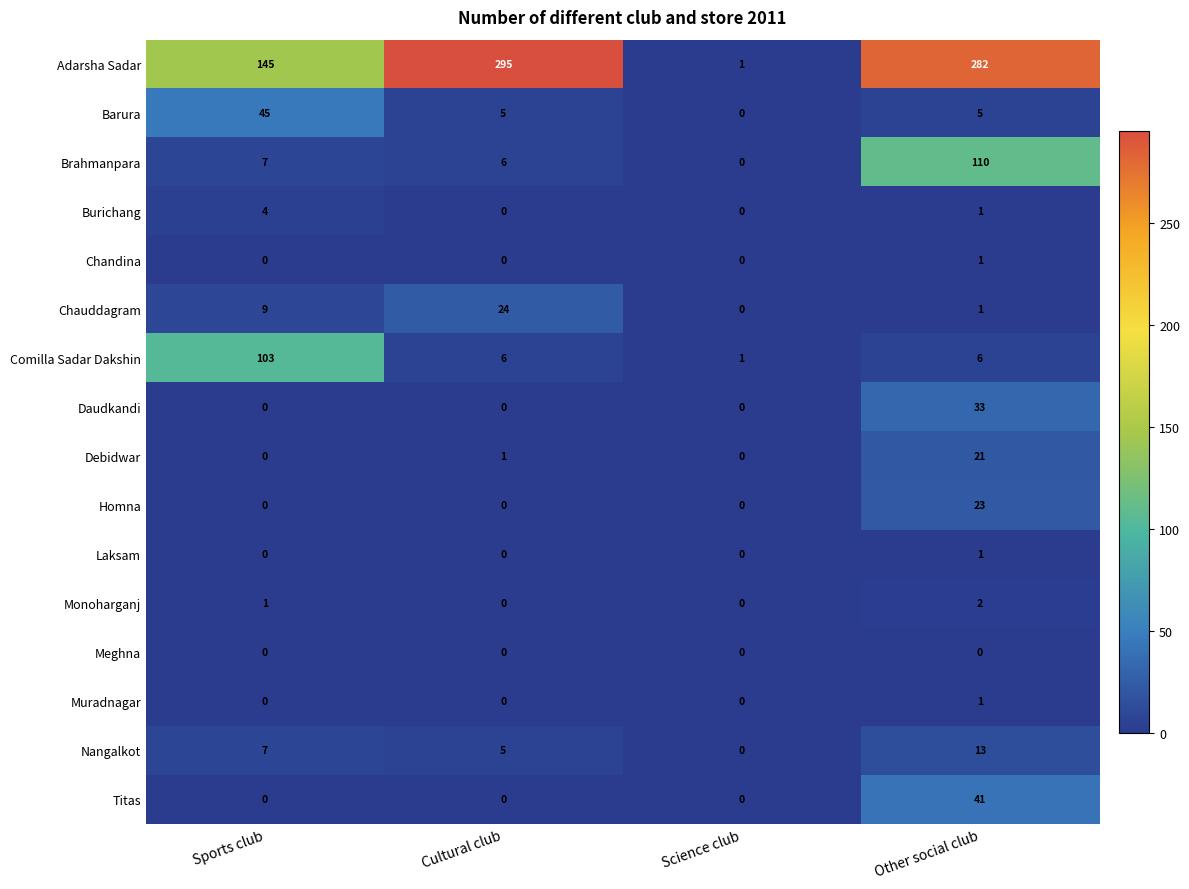

What is the highest value of the Burichang series?

4